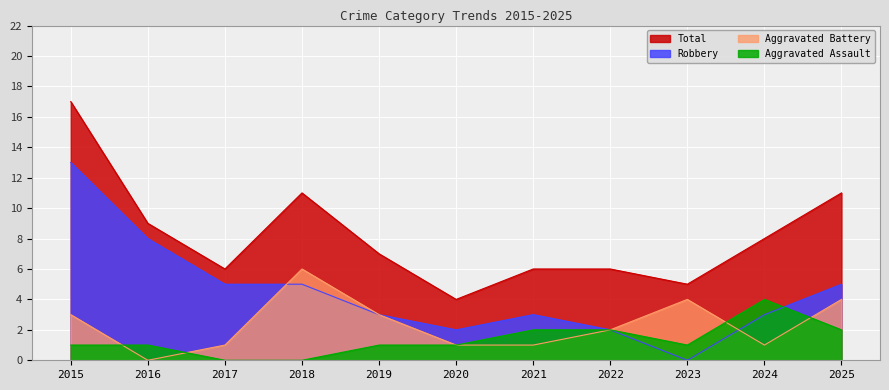

Which has a higher value, 2017 or 2019?

2019